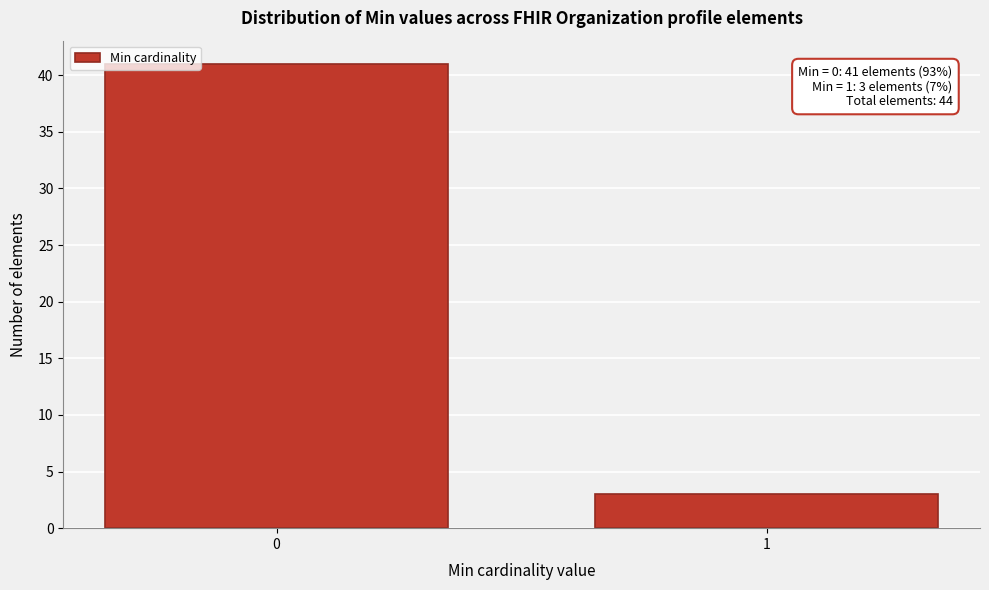

Reading left to right, list all the values displayed in this chart.

0=41	1=3